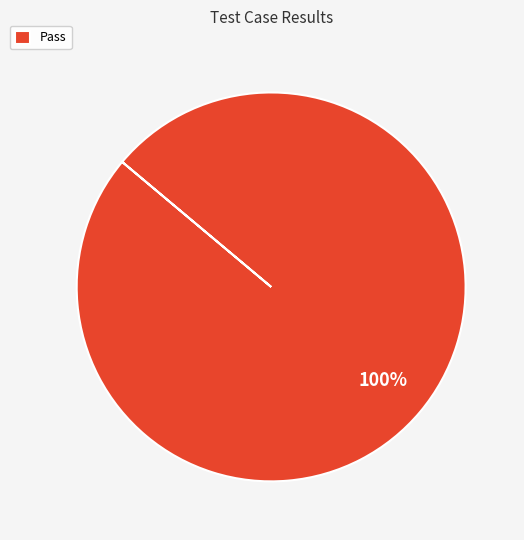

Rank the categories by value from lowest to highest.

Pass